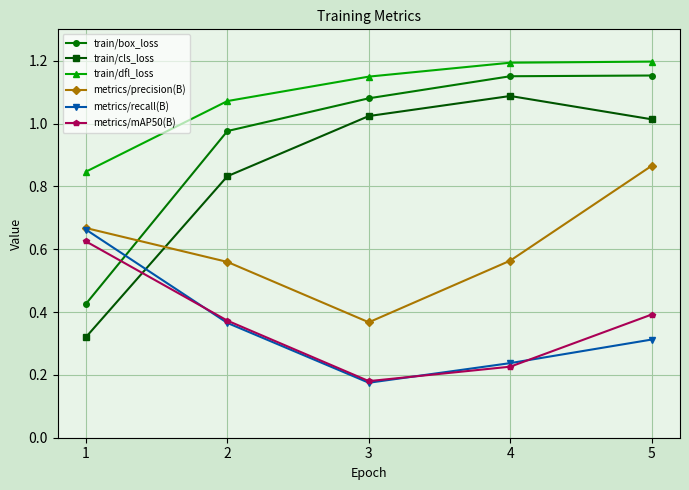

Is it true that train/cls_loss equals 0.4 at 2?

False